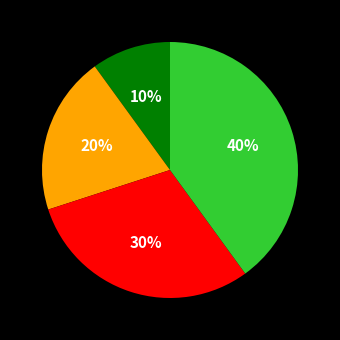

To the nearest percent, what is the average slice percentage?

25%